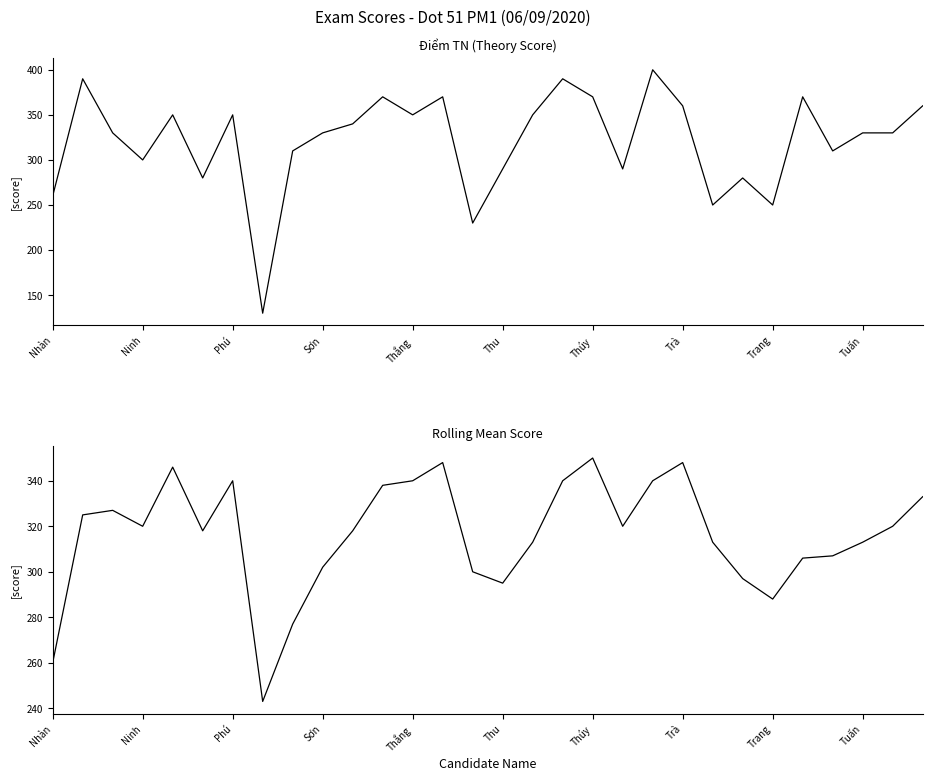

How many data points in Rolling Mean Score are above 320?

12